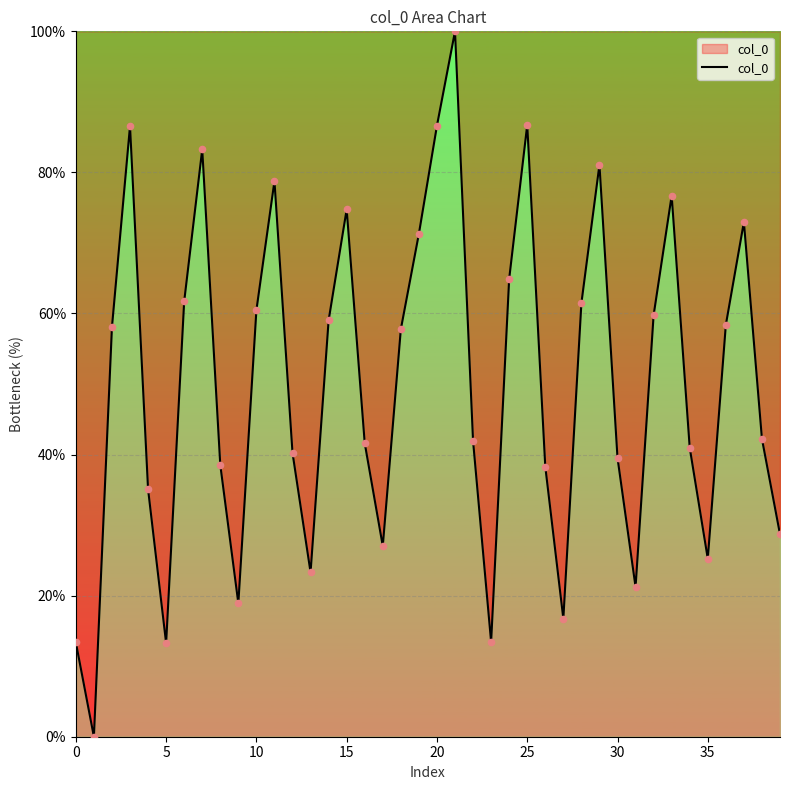

What is the greatest value displayed?

100.0